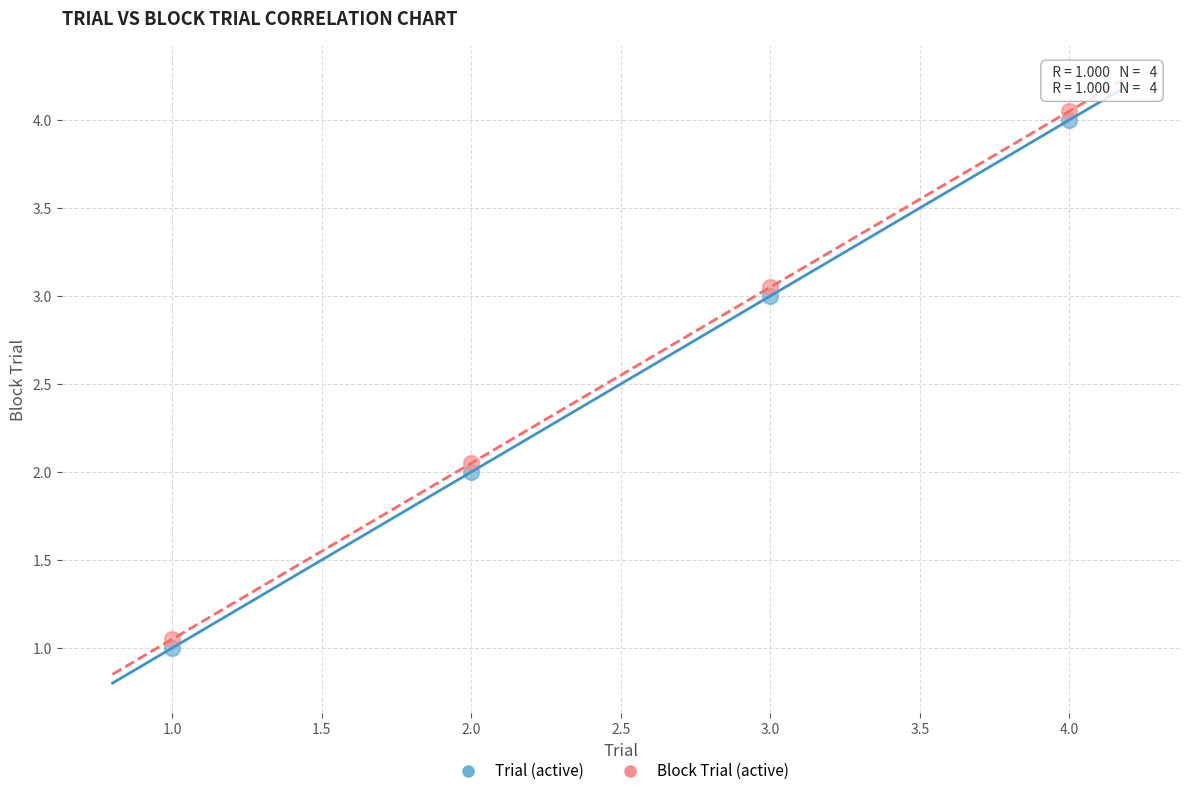

Across all data points, what is the average X value?

2.5